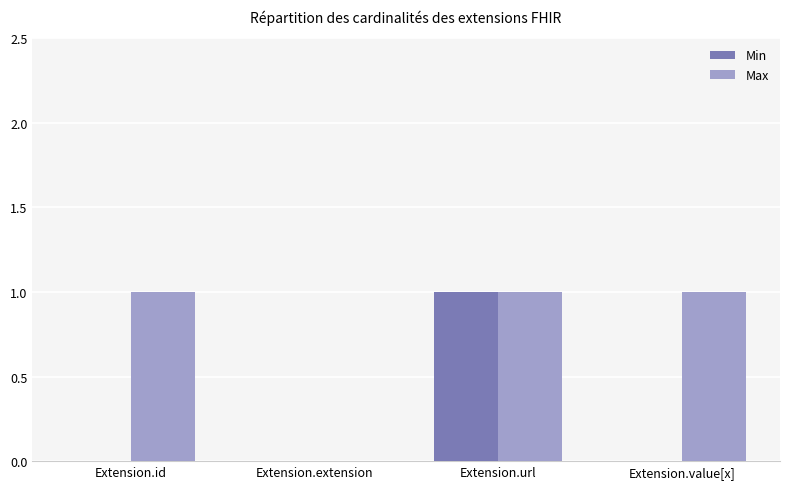

Is the value of Min at Extension.extension greater than the value of Max at Extension.url?

No